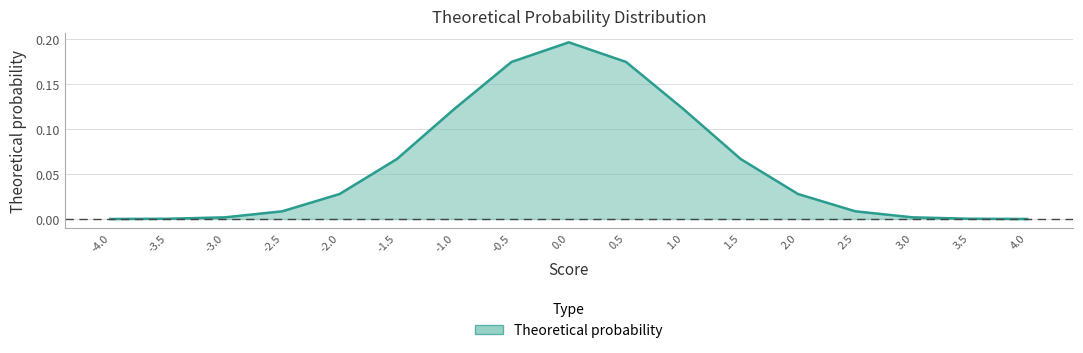

At which label is the value closest to 0?

4.0